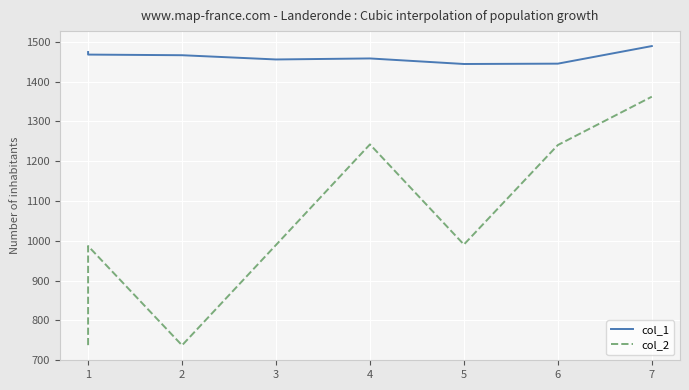

Where is the first local minimum for col_2?

2